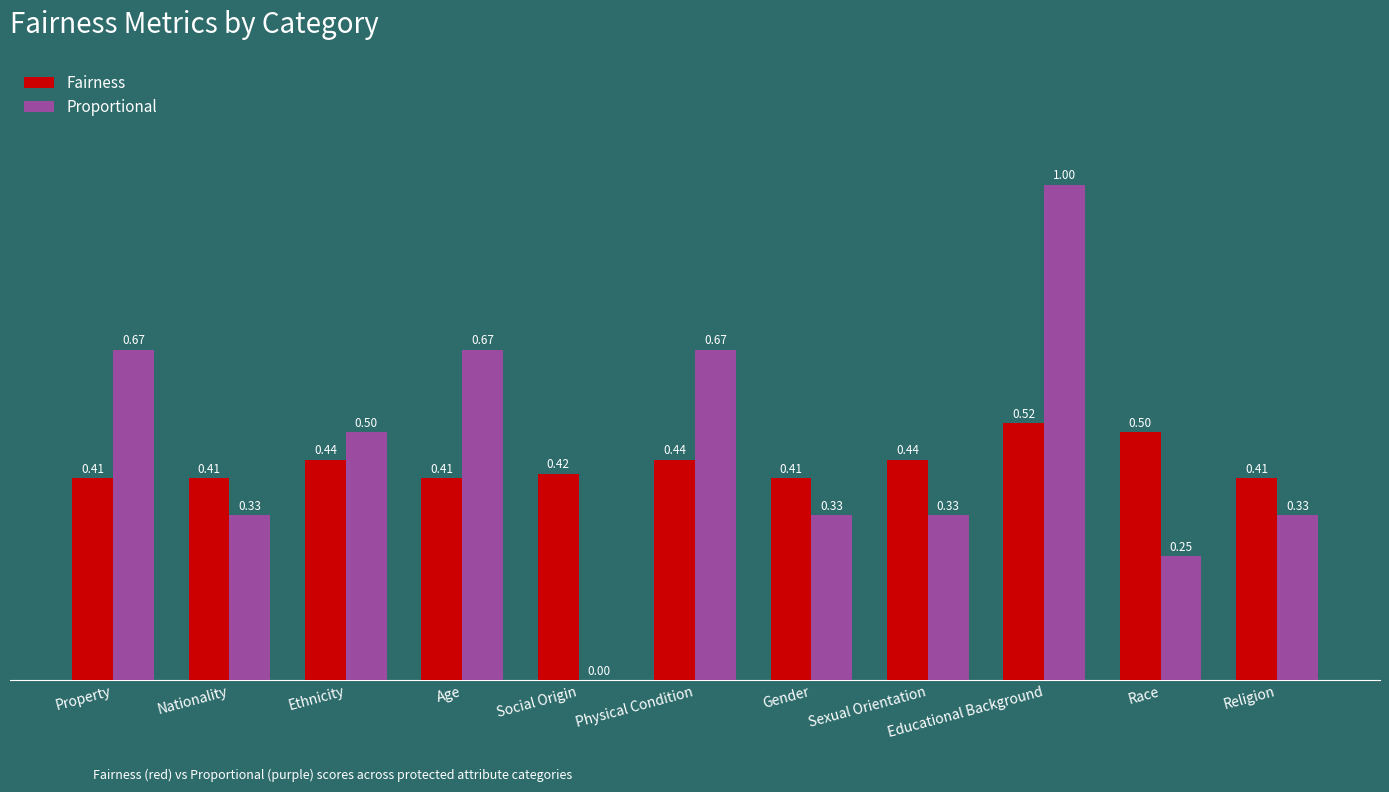

Is the value of Proportional at Social Origin greater than the value of Fairness at Ethnicity?

No